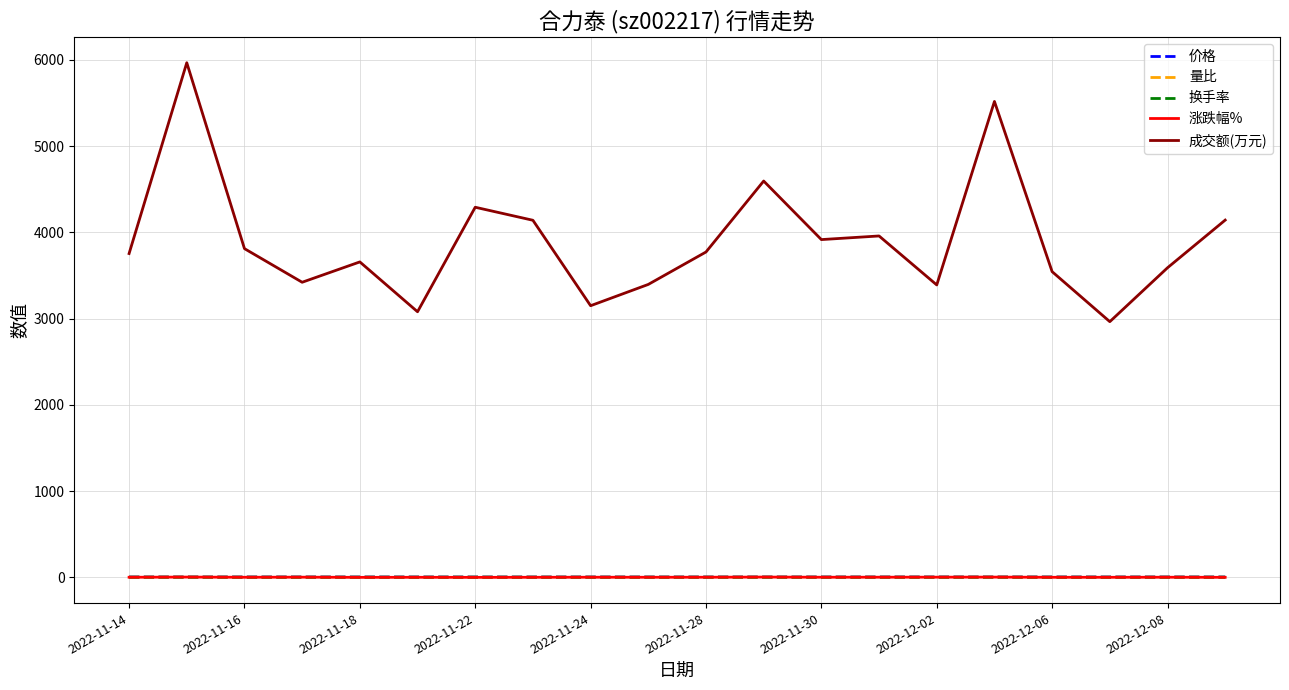

Which series has the largest total across all categories?

成交额(万元)